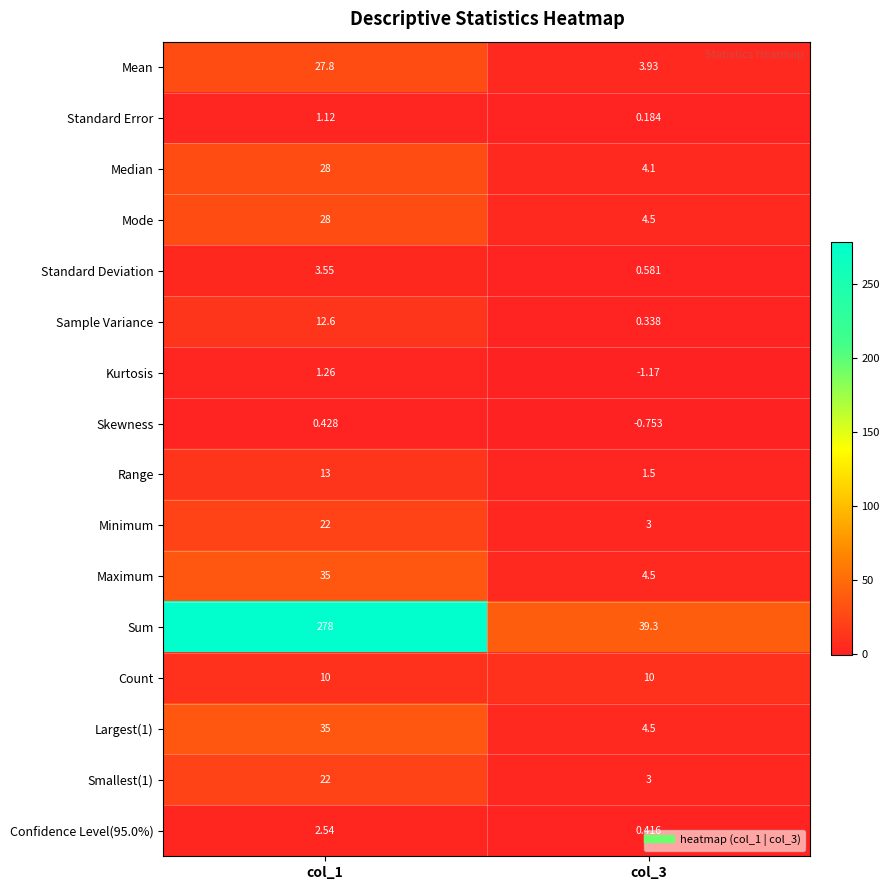

Which series changed the most between col_1 and col_3?

Sum